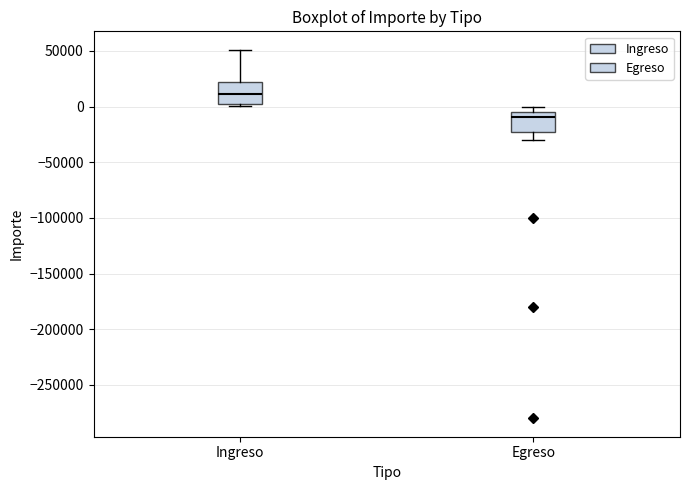

Reading left to right, transcribe this box plot: for each box, give where its median line is, the range the box spans, and where its two whiskers end, as read against the y-axis. The values are not printed on the chart, so give them approximately, as read against the axis.

Ingreso: median 10000, box 0 to 20000, whiskers 0 (just below the box's lower edge) to 50000
Egreso: median -10000, box -25000 to -5000, whiskers -30000 to 0